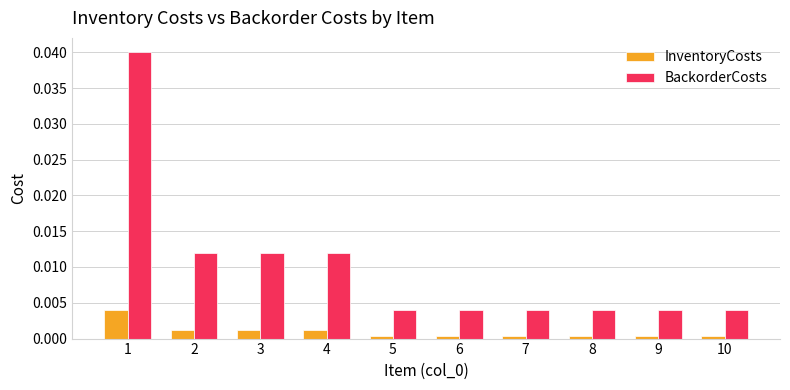

How many groups of bars are there?

10